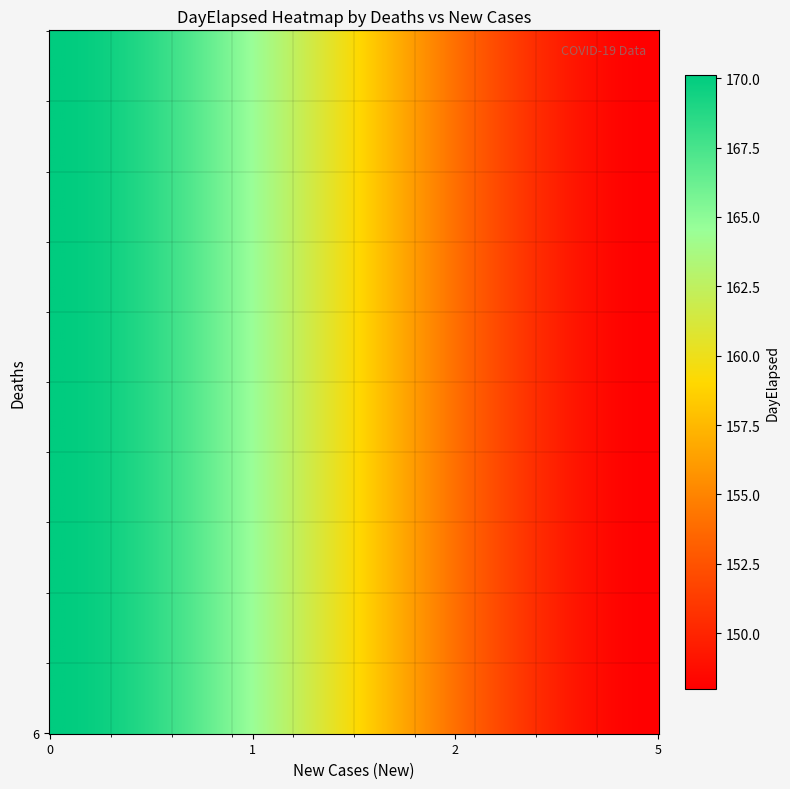

Reading left to right, extract all data points from this chart.

0: 187	186	185	184	183	182	181	180	179	178	177	176	175	174	173	172	171	170	169	168	167	166	165	164	163	162	161	160	159	158	157	156	155	154	153	152	151	150	149	148
1: 0	0	0	0	0	0	0	0	0	0	0	0	0	0	0	0	0	0	0	0	0	0	0	0	0	0	0	0	0	0	0	0	0	0	0	0	0	0	0	0
2: 0	0	0	0	0	0	0	0	0	0	0	0	0	0	0	0	0	0	0	0	0	0	0	0	0	0	0	0	0	0	0	0	0	0	0	0	0	0	0	0